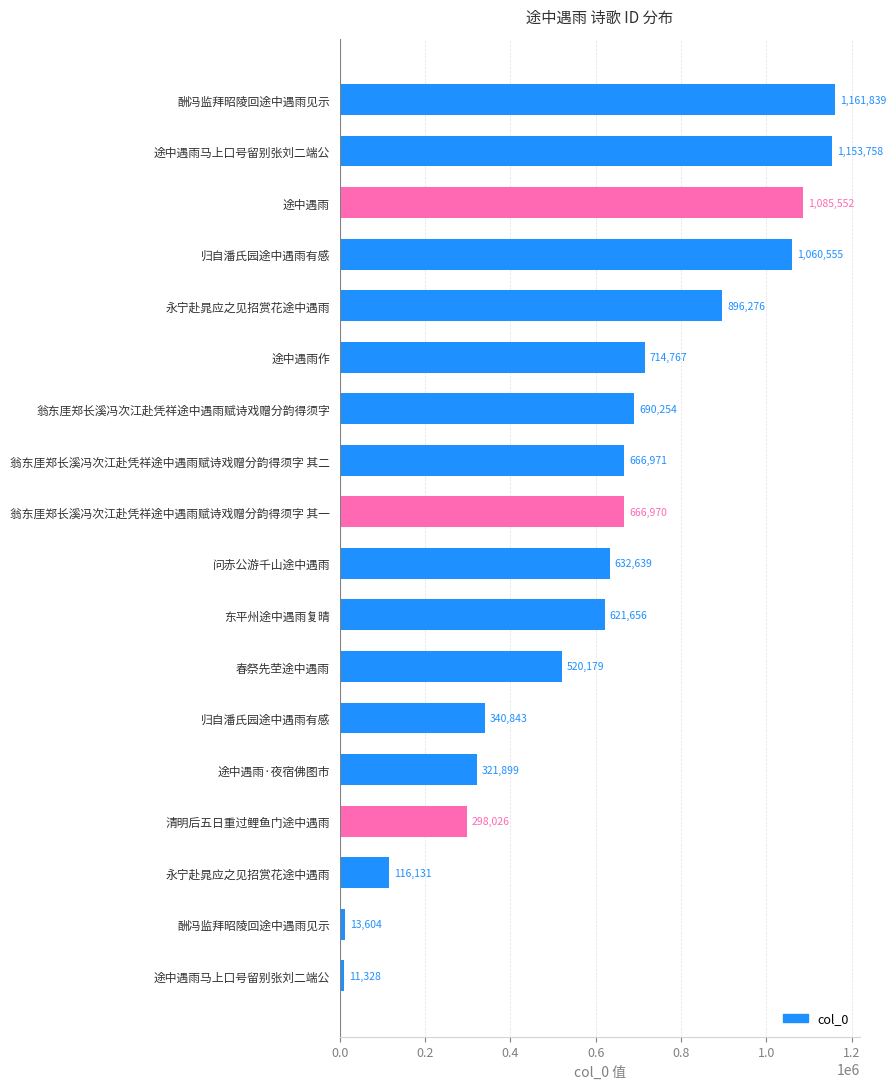

Does the chart contain stacked bars?

No